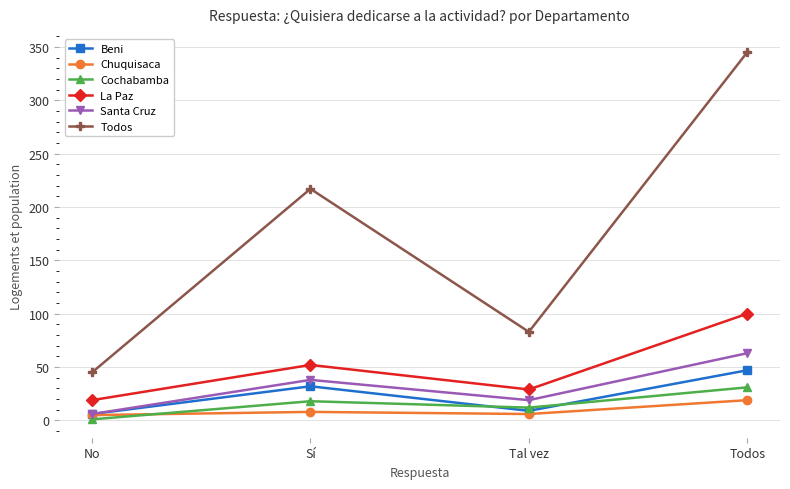

Does the chart display data point markers on the line(s)?

Yes